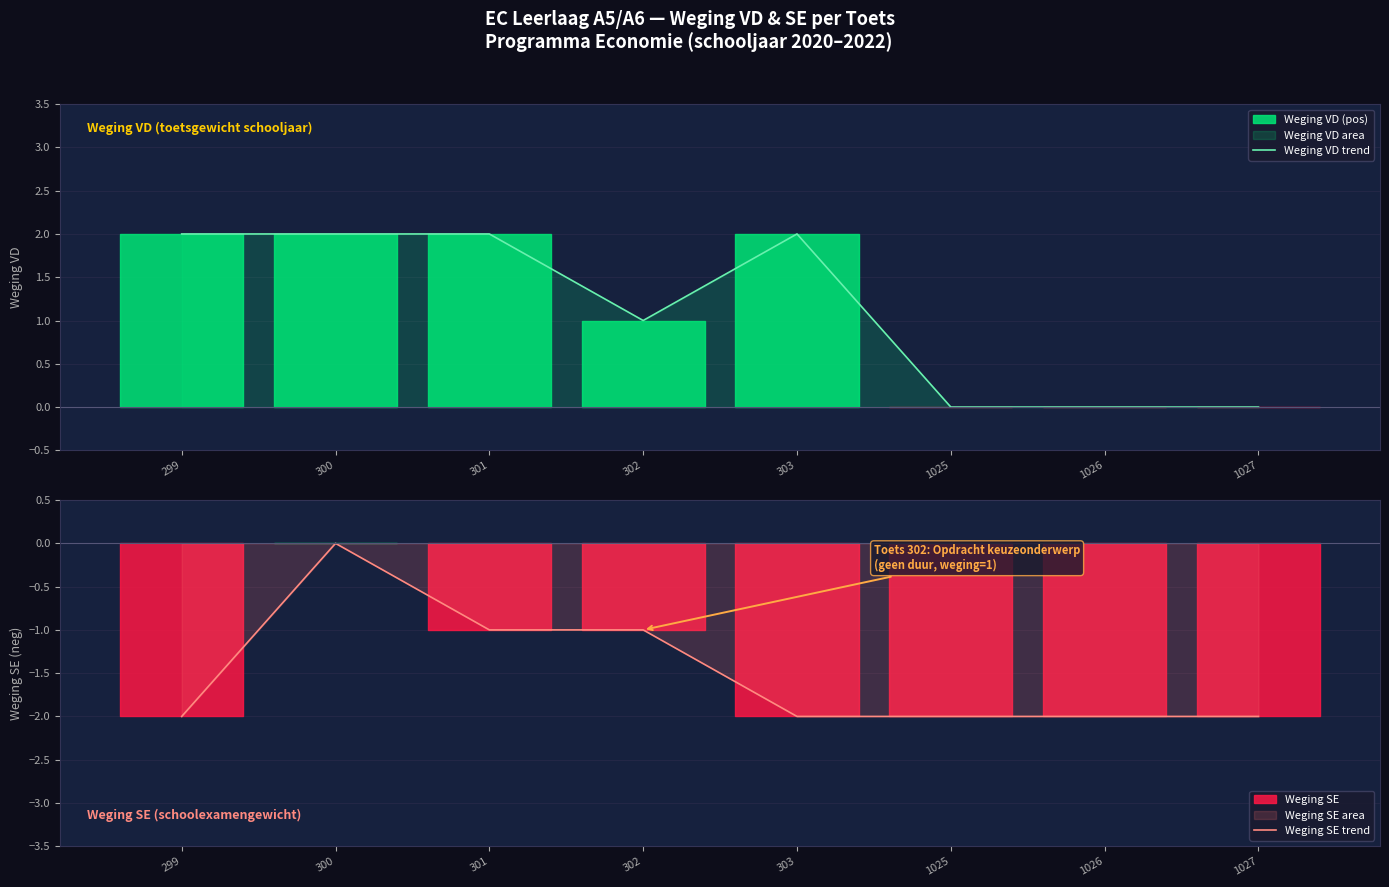

True or false: Weging SE trend and Weging VD trend intersect in this chart.

False